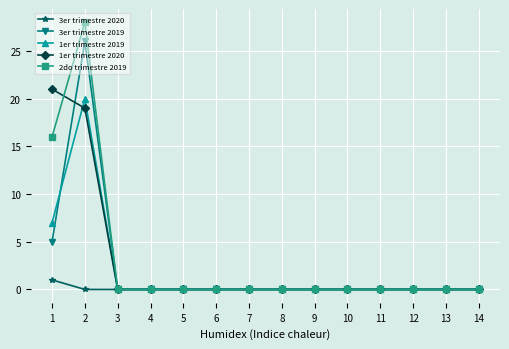

What is the average value of the 2do trimestre 2019 series?

3